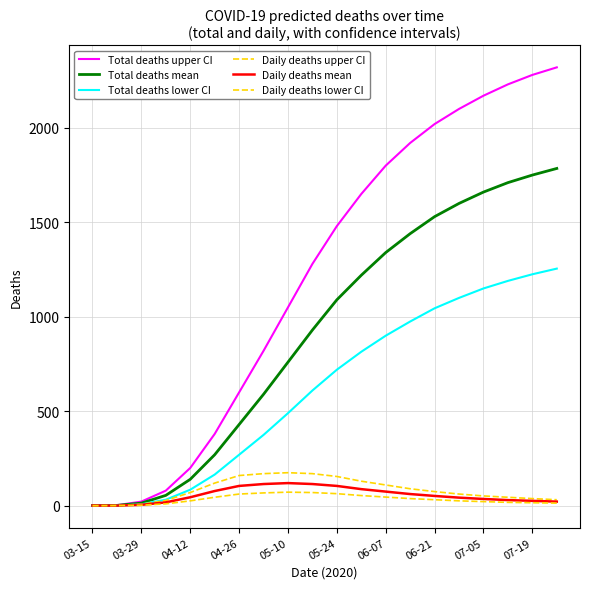

What is the sum of all Total deaths lower CI values?

12411